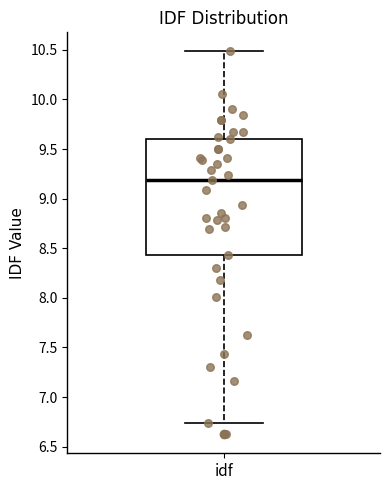

Transcribe this box plot: give where the median line is, the range the box spans, and where the two whiskers end, as read against the y-axis. The values are not printed on the chart, so give them approximately, as read against the axis.

median 9.20, box 8.45 to 9.60, whiskers 6.75 to 10.50